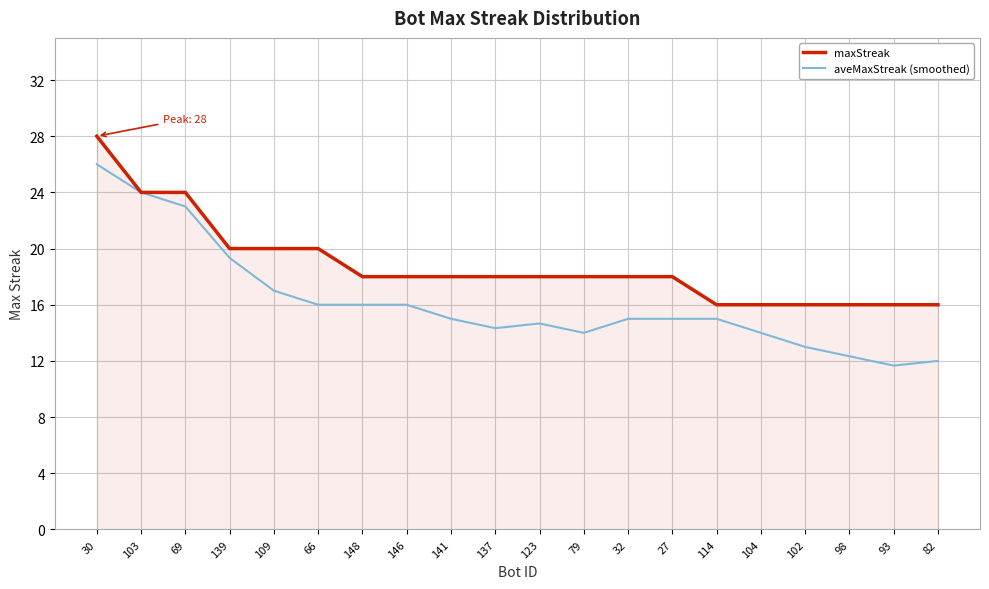

In aveMaxStreak (smoothed), how many points are lower than both neighbors (excluding endpoints)?

3